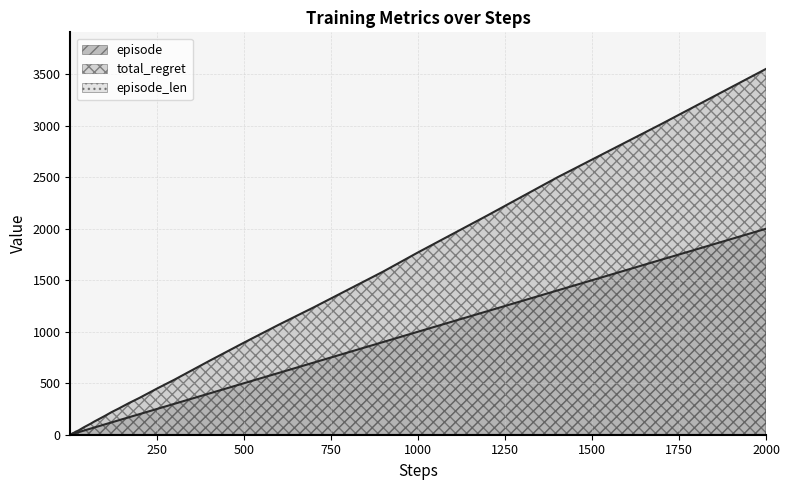

The total_regret series shows 16 at 9. True or false?

True